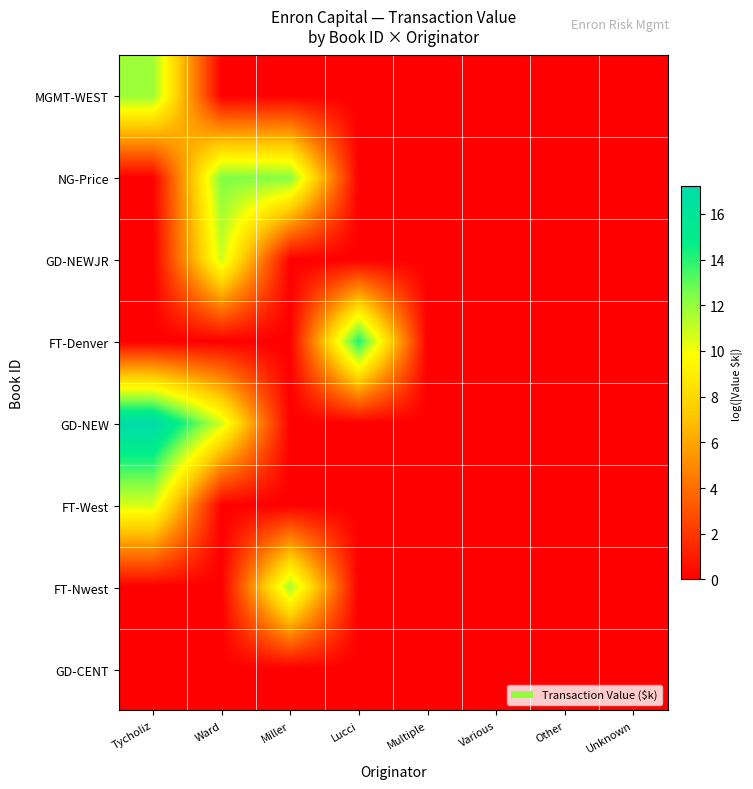

At which category is the sum across all series the highest?

Tycholiz